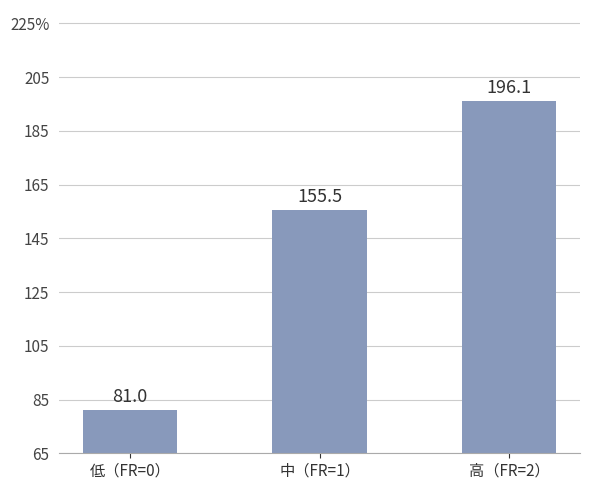

Reading left to right, list all the values displayed in this chart.

81.0	155.5	196.1